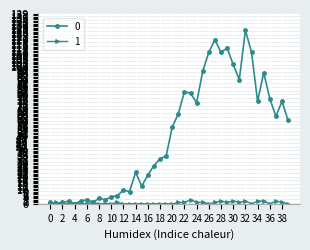

List the series in order of their peak value, highest first.

0, 1